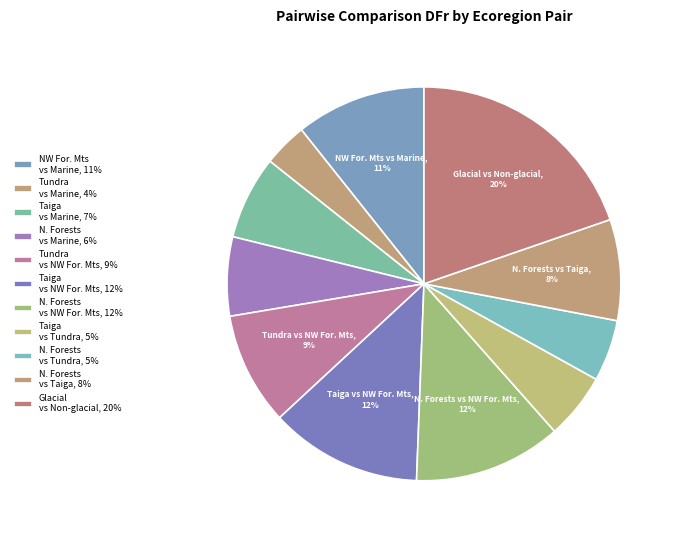

How many slices are in this pie chart?

11